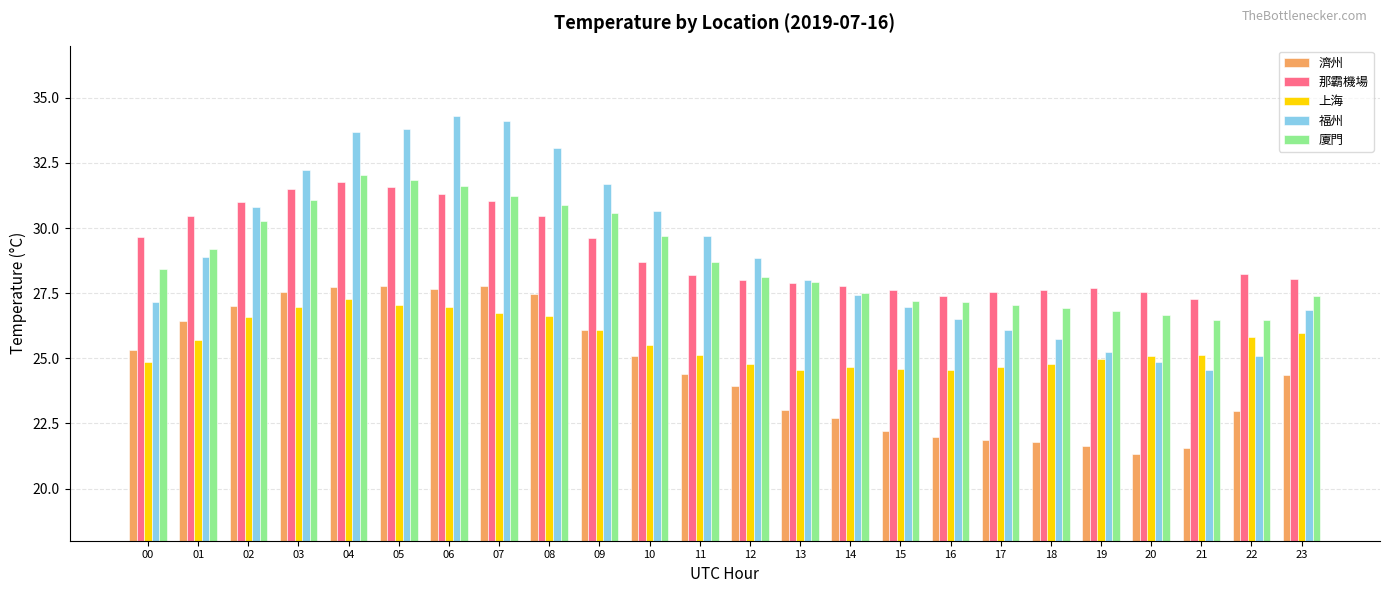

What is the minimum value for 濟州?

21.3